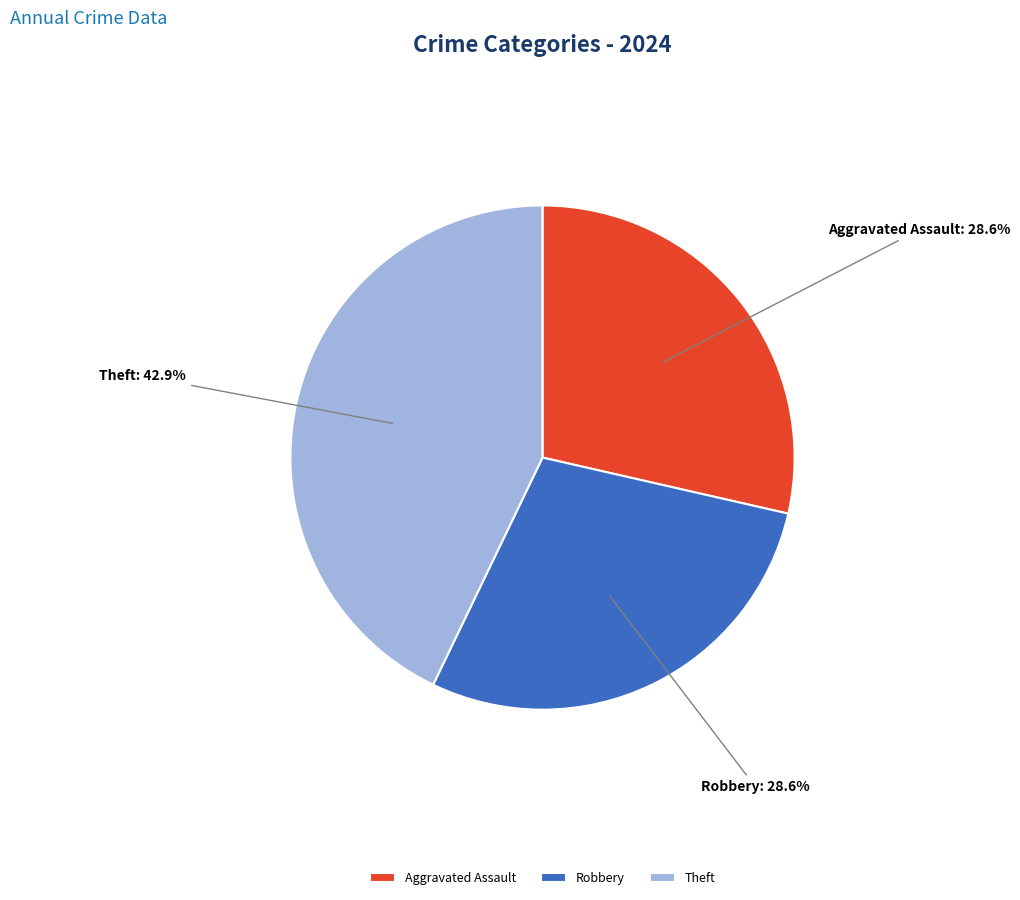

Is there any slice that represents more than half of the pie?

No